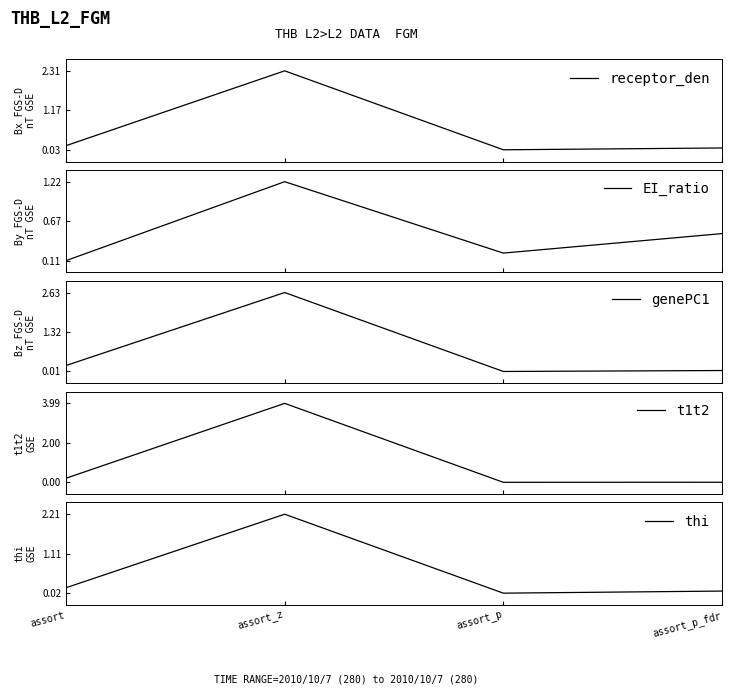

What is the spread (max minus min) of values at assort_z?

2.8